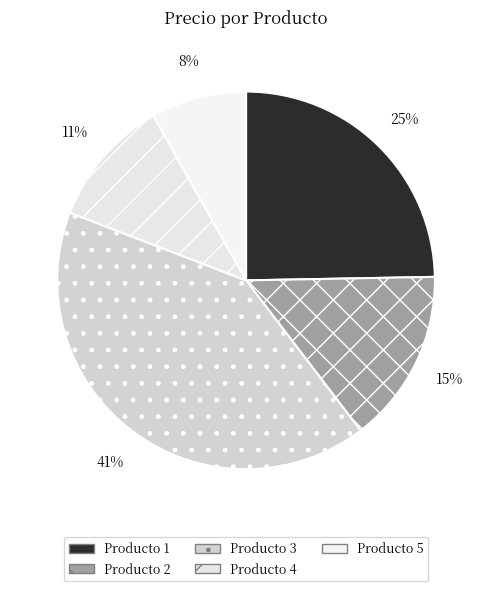

Rank the categories by value from highest to lowest.

Producto 3, Producto 1, Producto 2, Producto 4, Producto 5